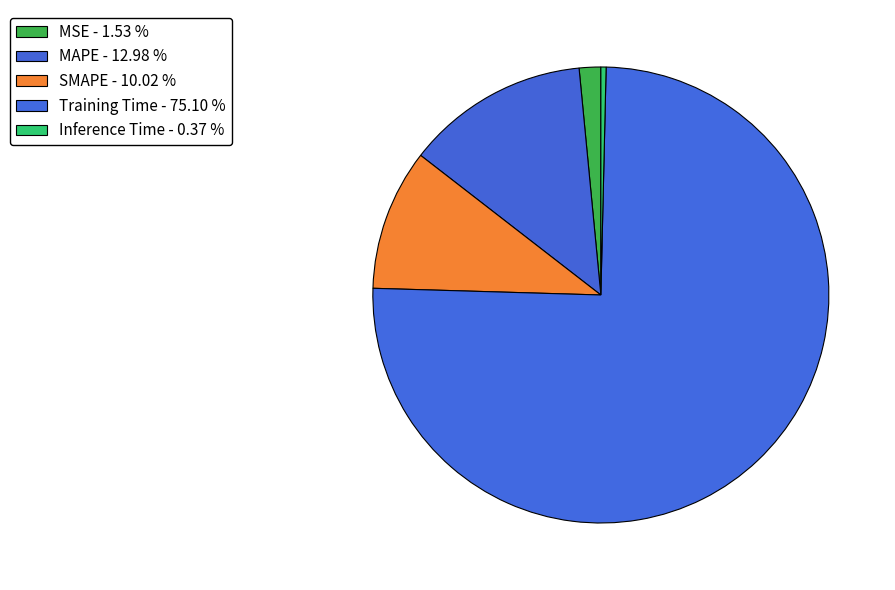

The MAPE slice represents 5% of the pie. True or false?

False